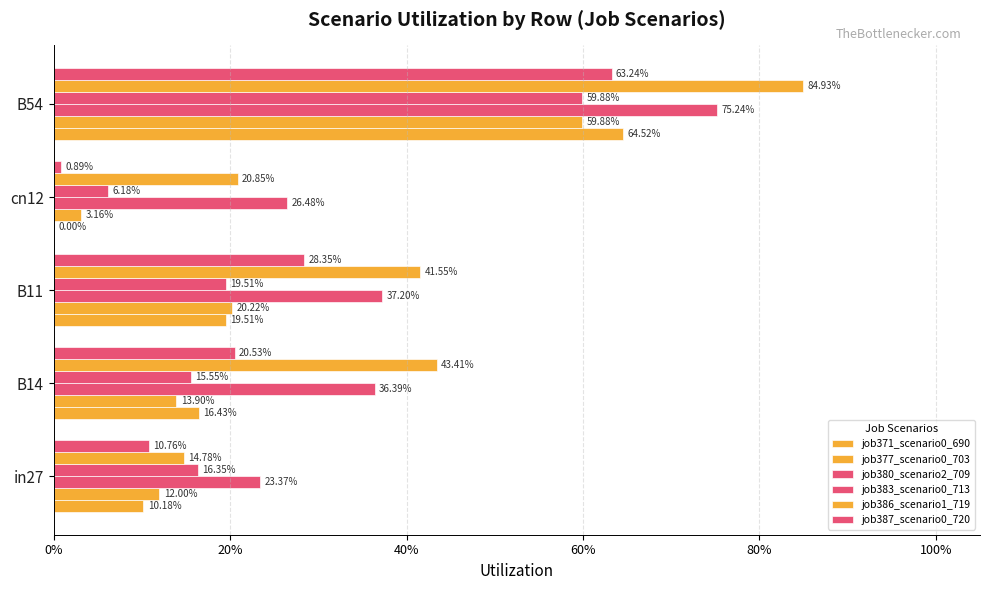

What is the average value of the job377_scenario0_703 series?

0.2